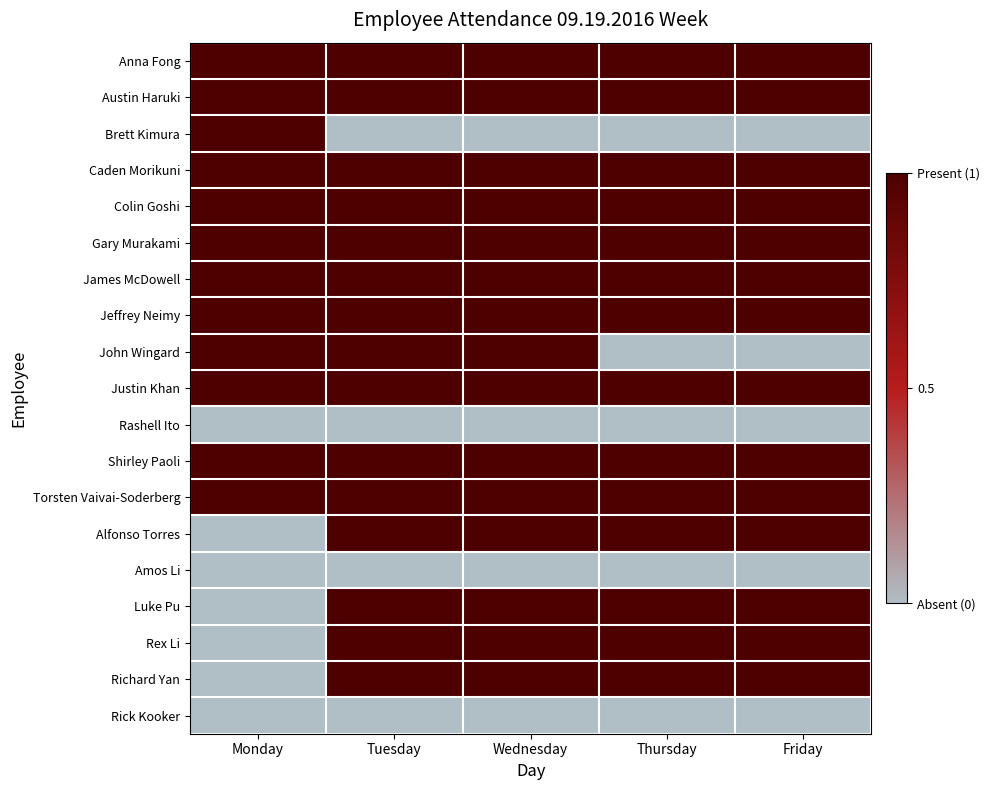

Count the number of categories in the chart.

5